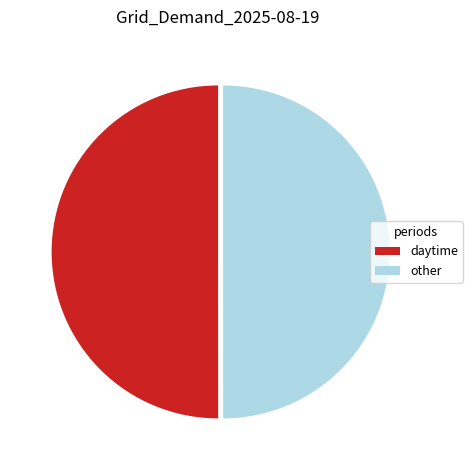

What is the ratio of the value at daytime to the value at other?

1.0